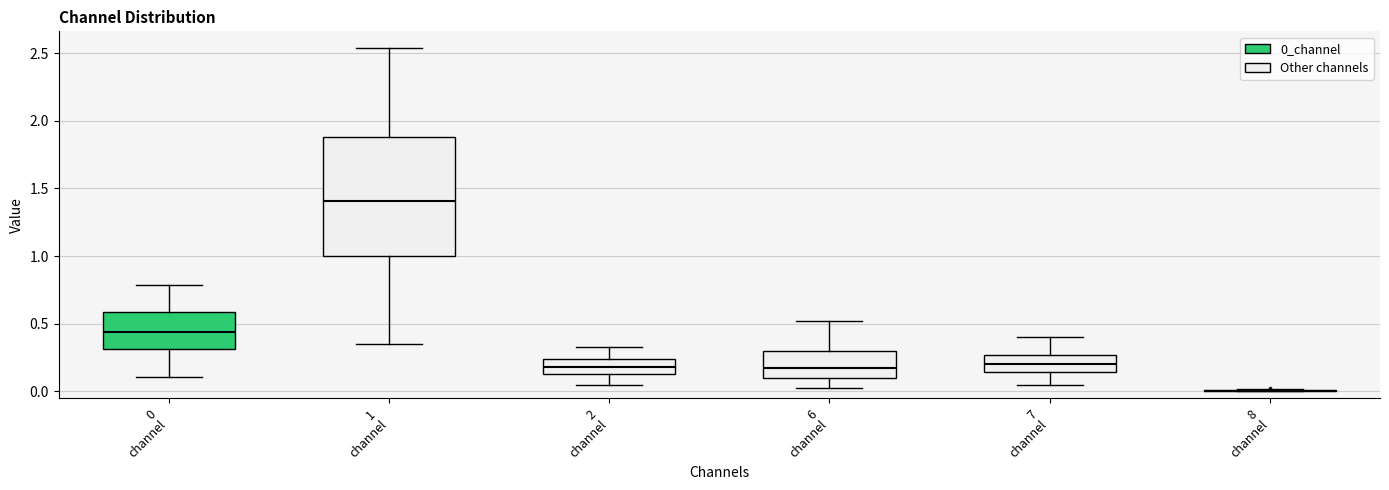

Which box is the tallest, from its lower edge to its upper edge?

1 channel